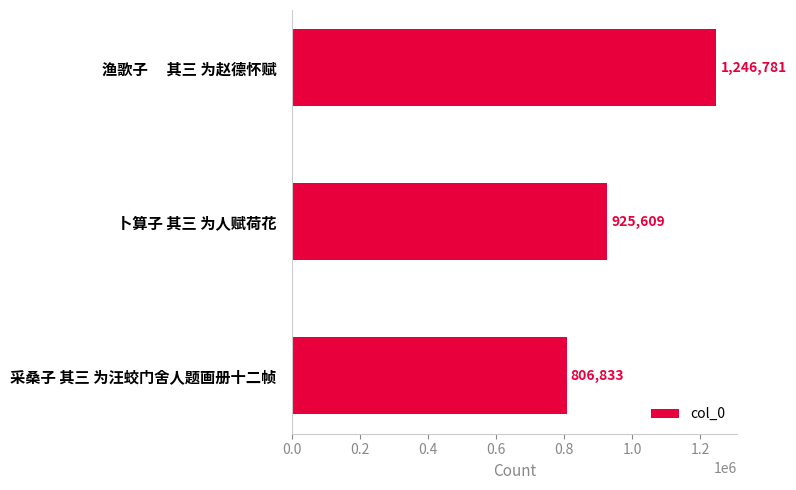

What is the average value?

993074